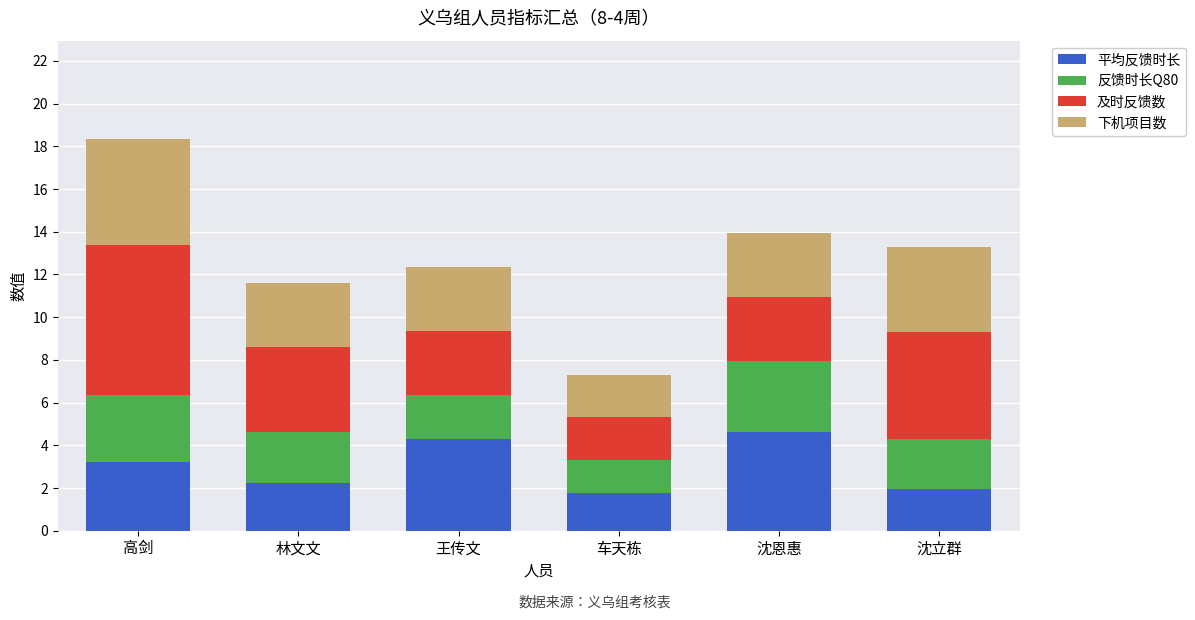

The value of 平均反馈时长 at 王传文 is 4.3. True or false?

True